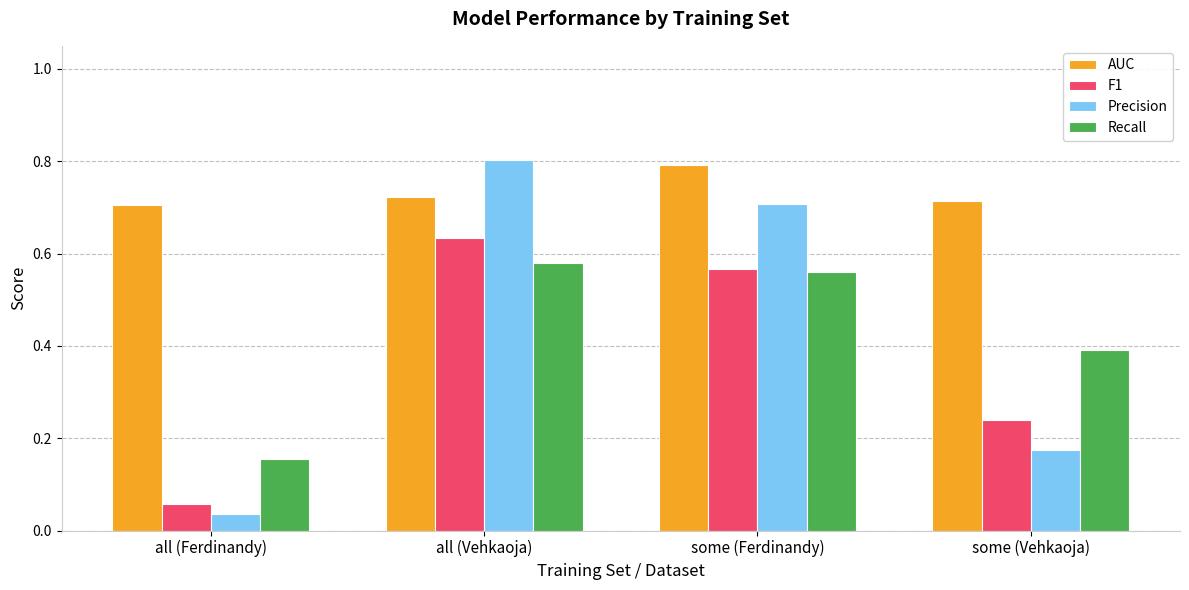

How many data points does each series have?

4